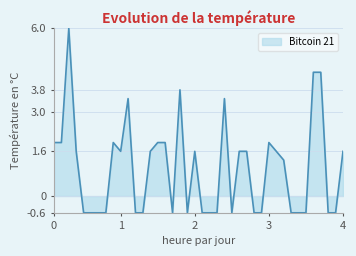

How many categories are shown in the chart?

40